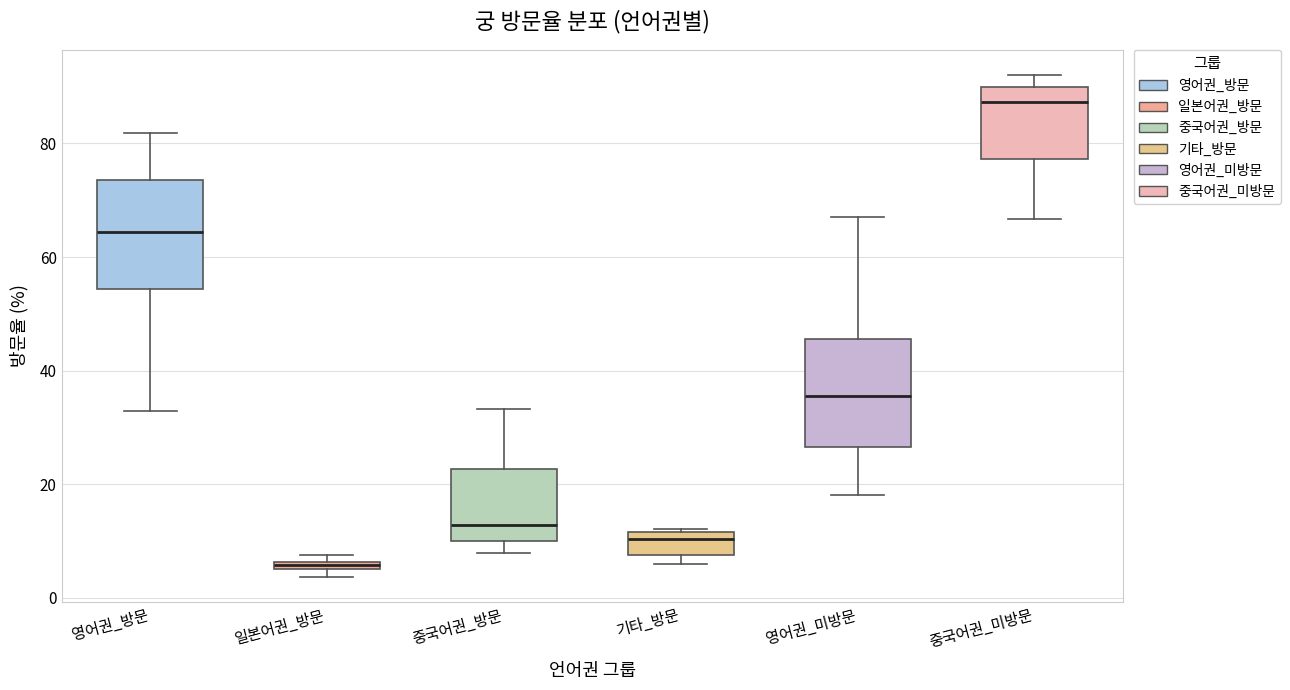

Where is the upper edge of the box for 일본어권_방문 on the y-axis? The values are not printed on the chart, so give them approximately, as read against the axis.

6